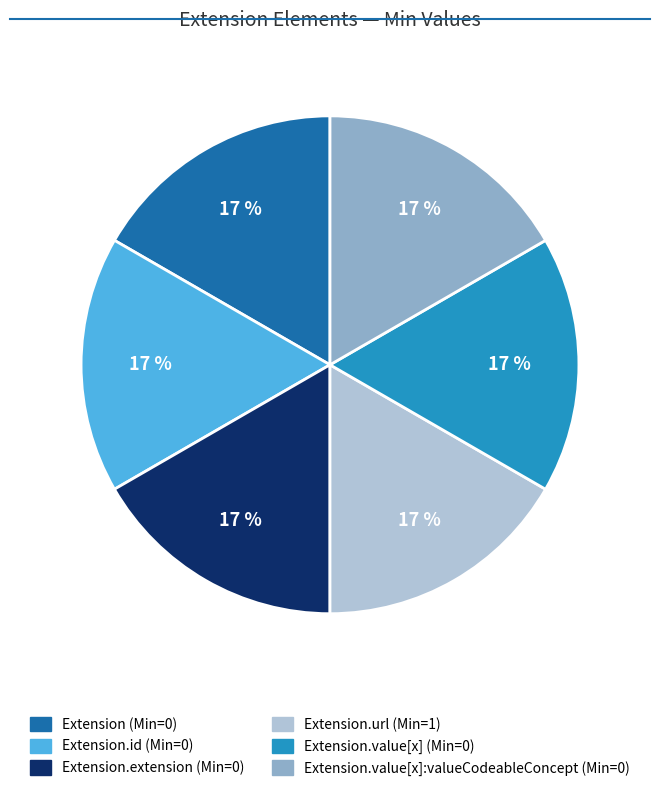

How many segments does this pie chart have?

6